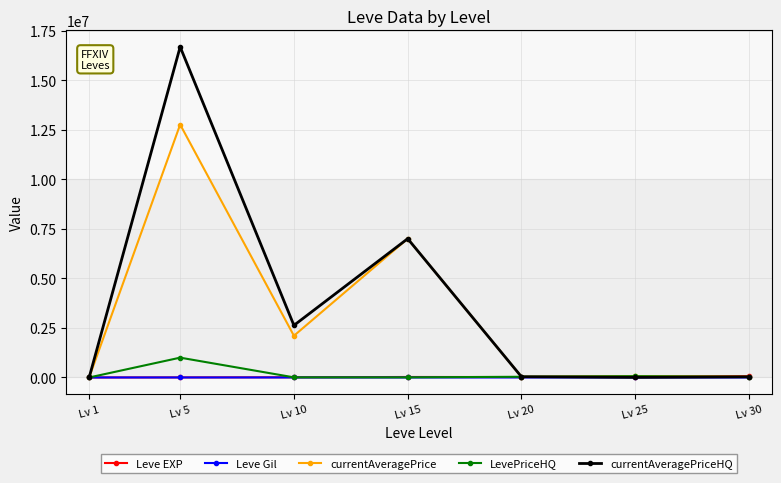

What is the spread (max minus min) of values at Lv 5?

16675194.0